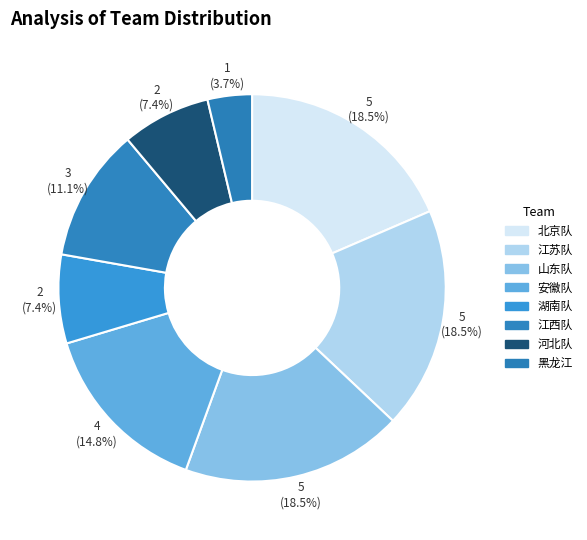

To the nearest percent, what is the average slice percentage?

12%